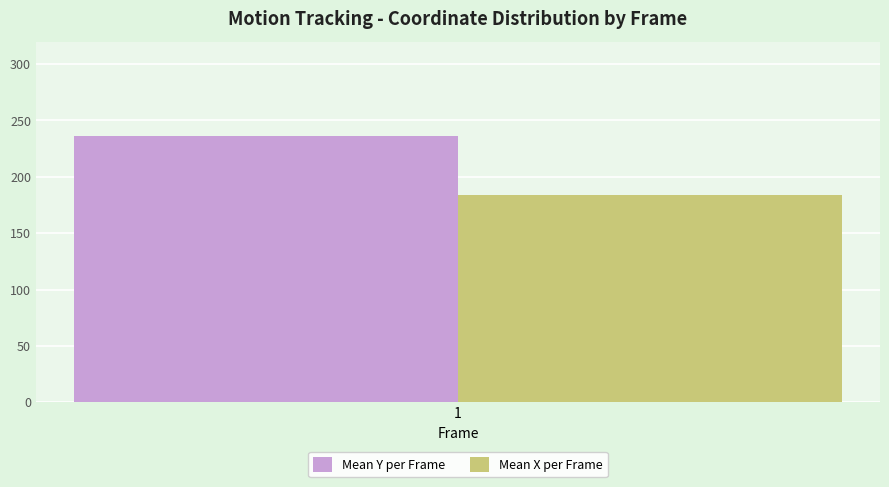

How many bars are there in total?

2